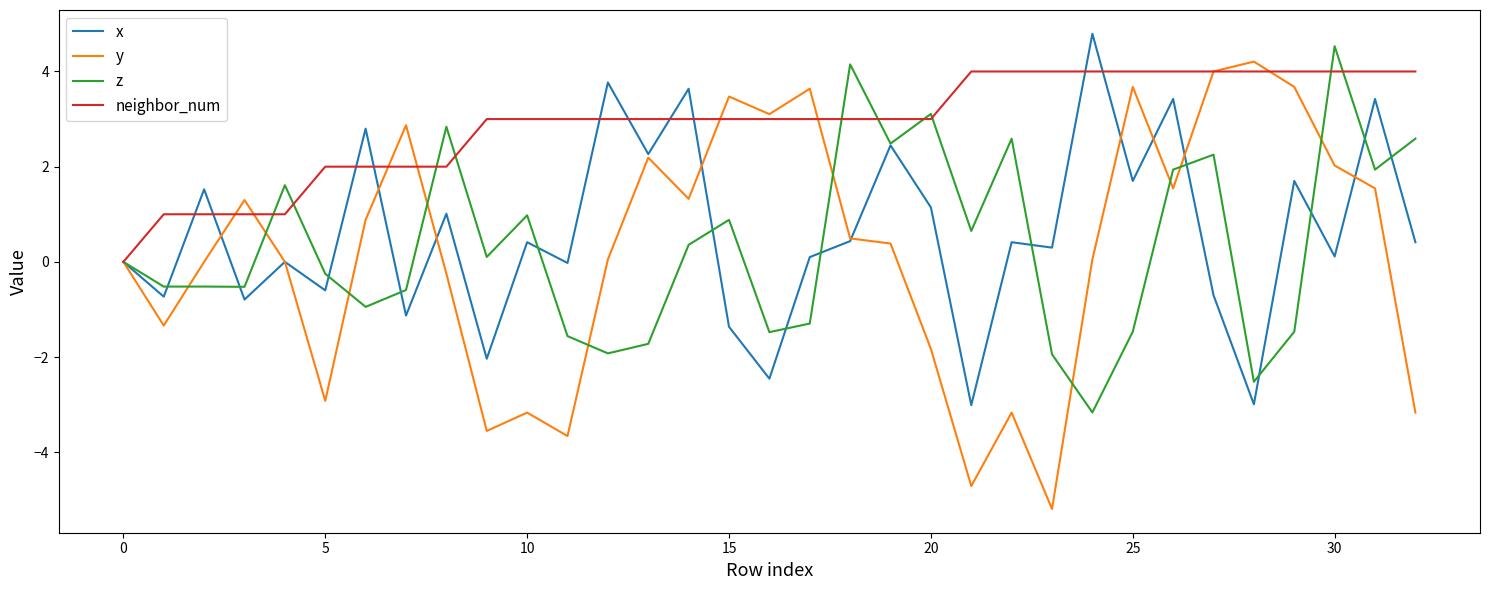

What is the maximum value for neighbor_num?

4.0